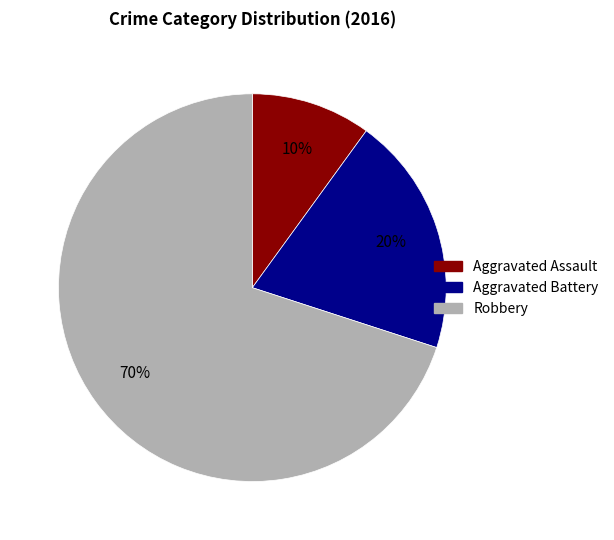

What percentage is the Robbery slice, to the nearest percent?

70%